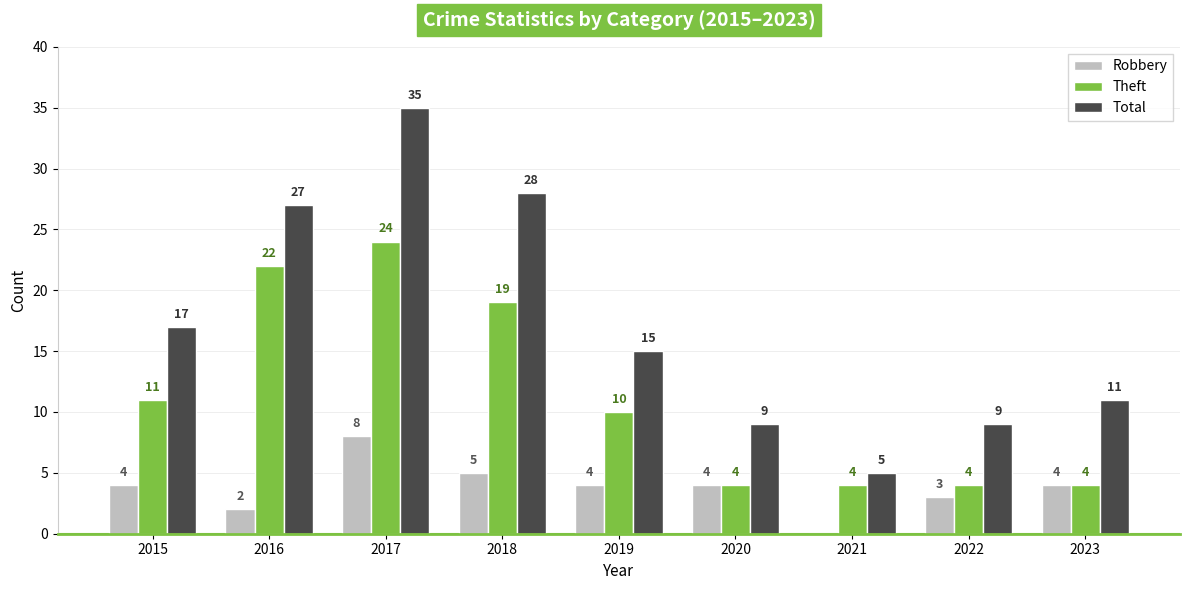

Which category has the highest value across all series?

2017